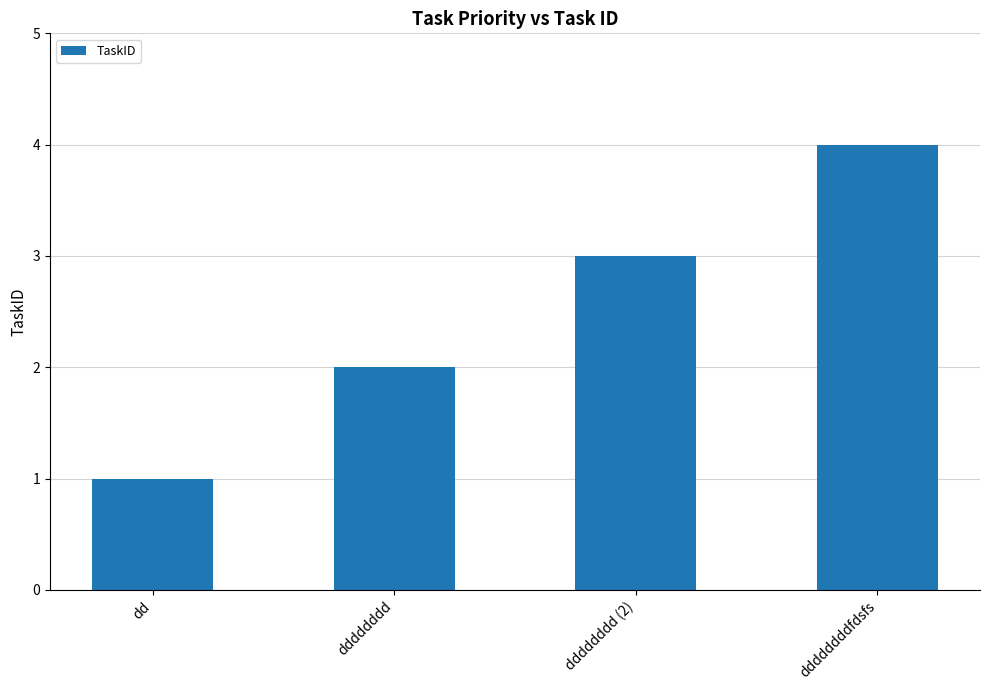

What is the label of the 4th bar from the left?

ddddddddfdsfs